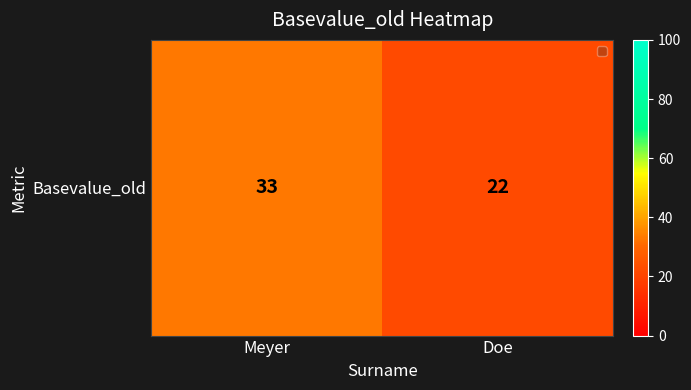

Rank the categories by value from highest to lowest.

Meyer, Doe